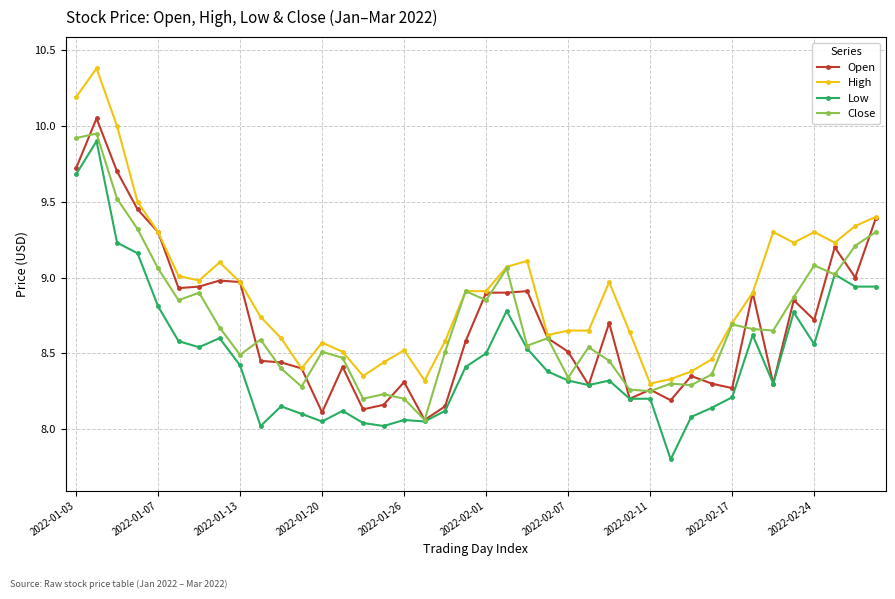

What is the maximum value shown in the chart?

10.4